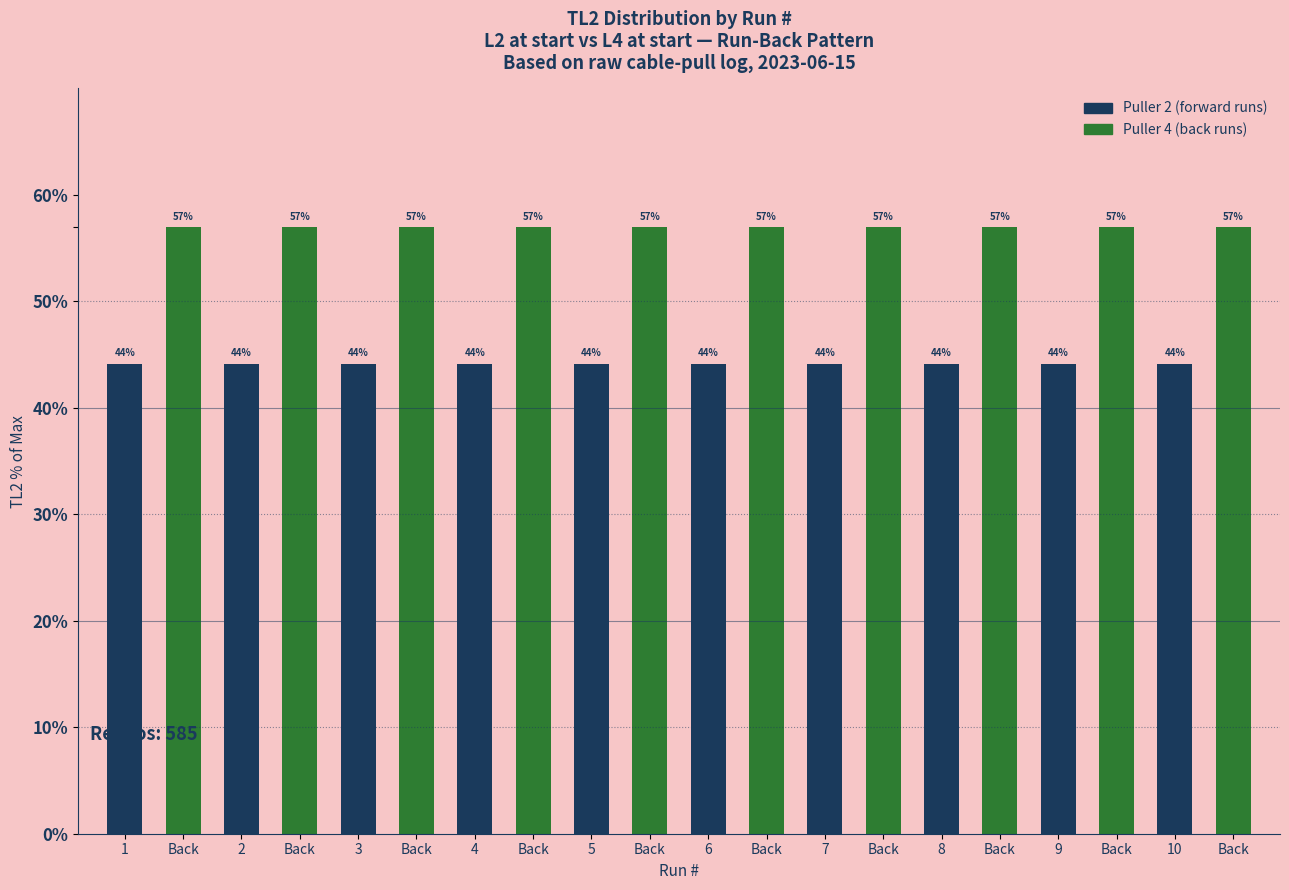

How many data points are less than 57?

10